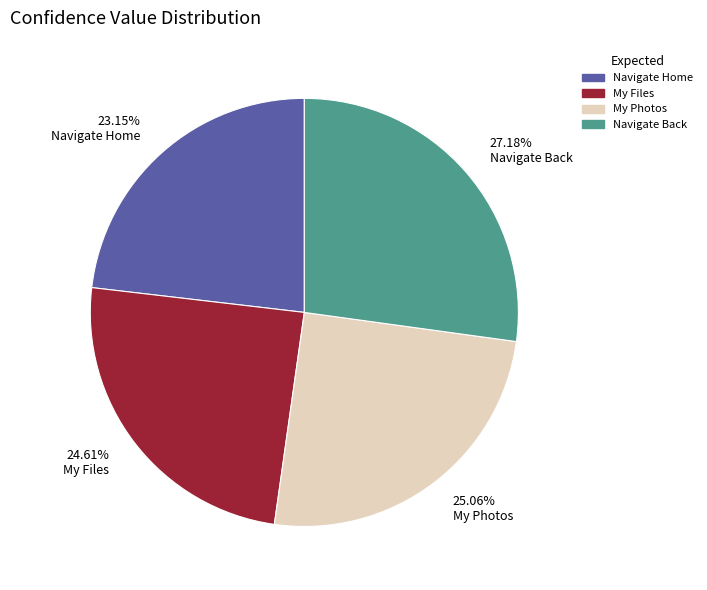

Approximately how many times larger is the value at Navigate Home compared to Navigate Back?

0.9